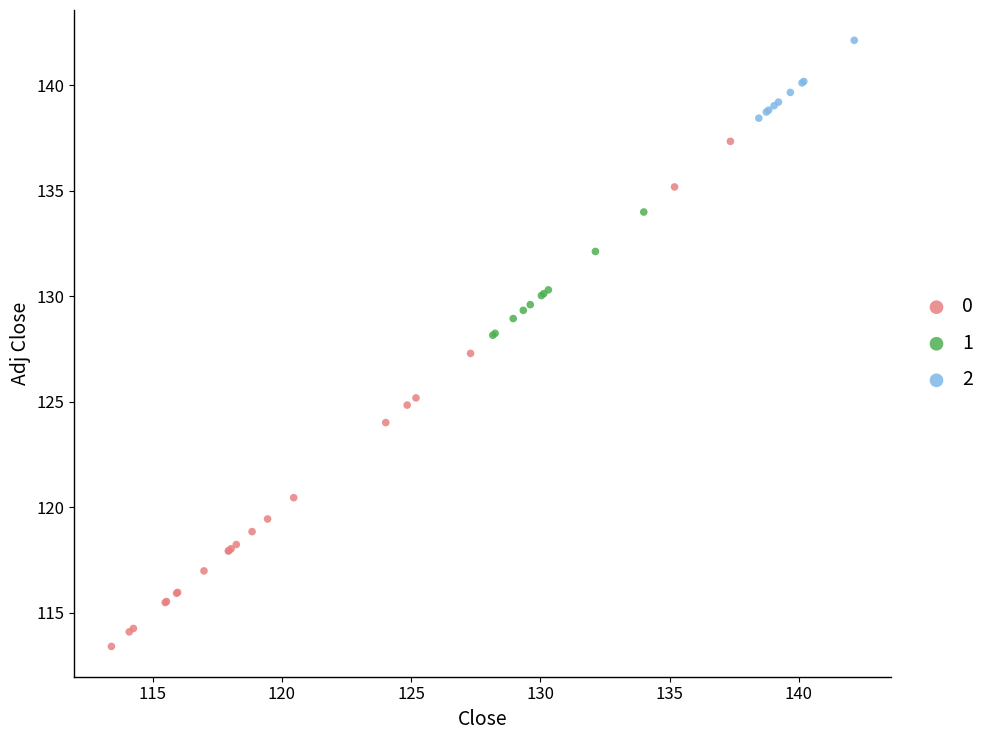

What are all the series names shown in the legend?

0, 1, 2